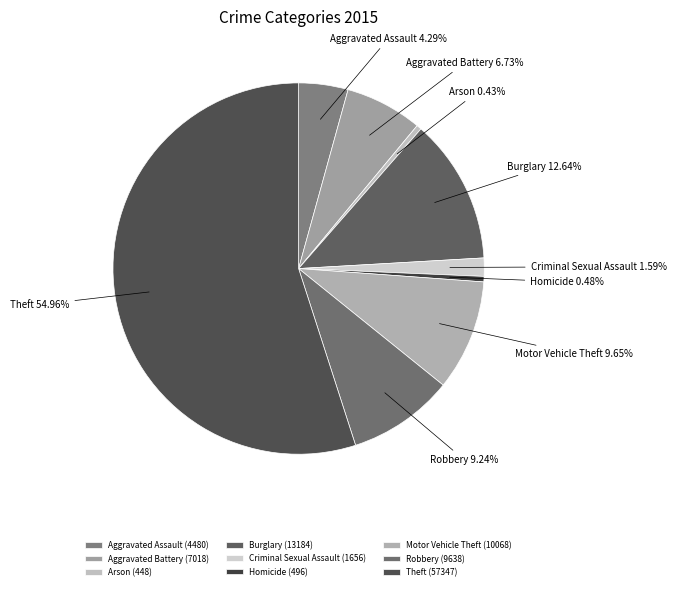

Does any single category account for the majority?

Yes